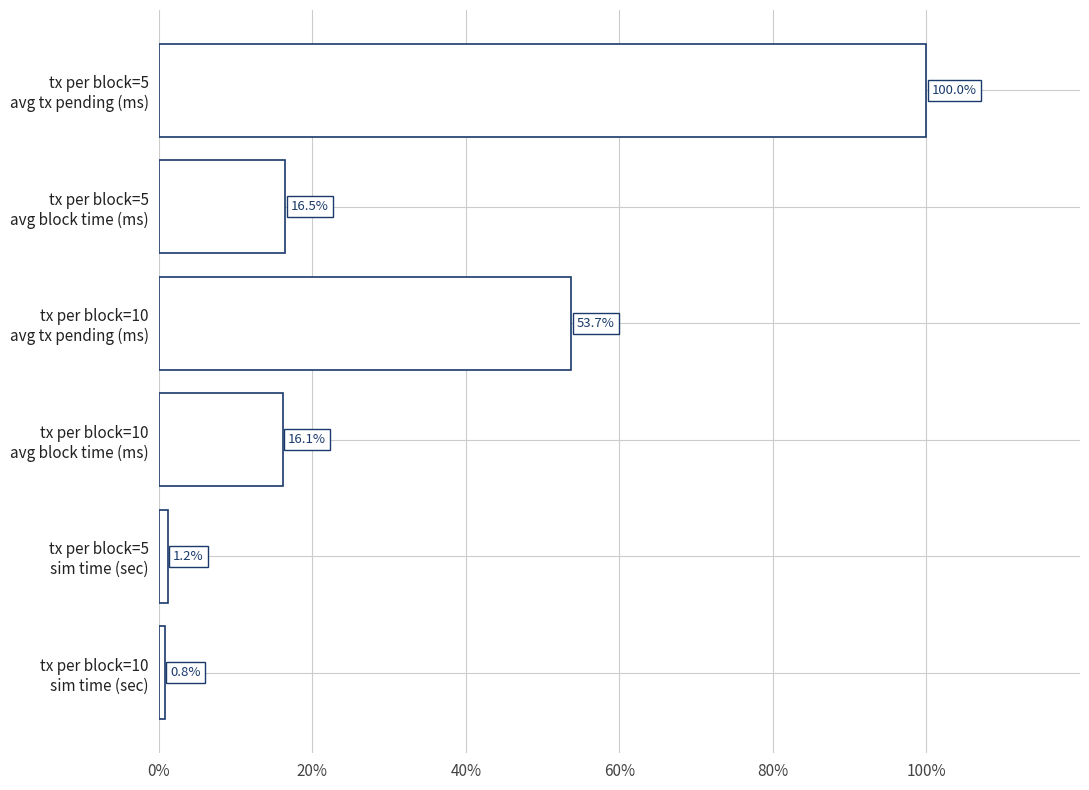

What is the greatest value displayed?

100.0